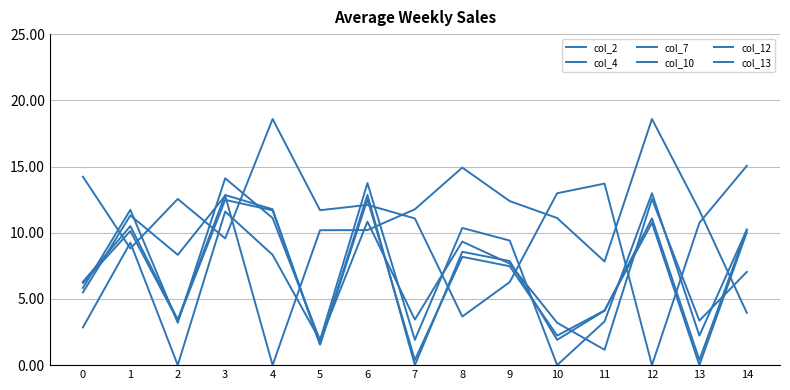

What is the average value of the col_7 series?

6.9